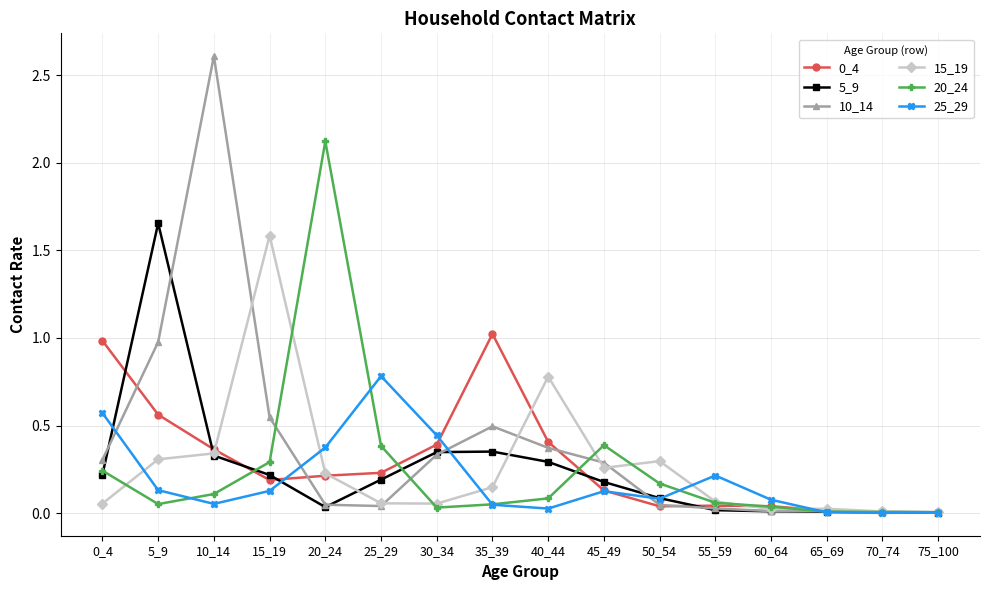

The value of 5_9 at 15_19 is 0.2. True or false?

True